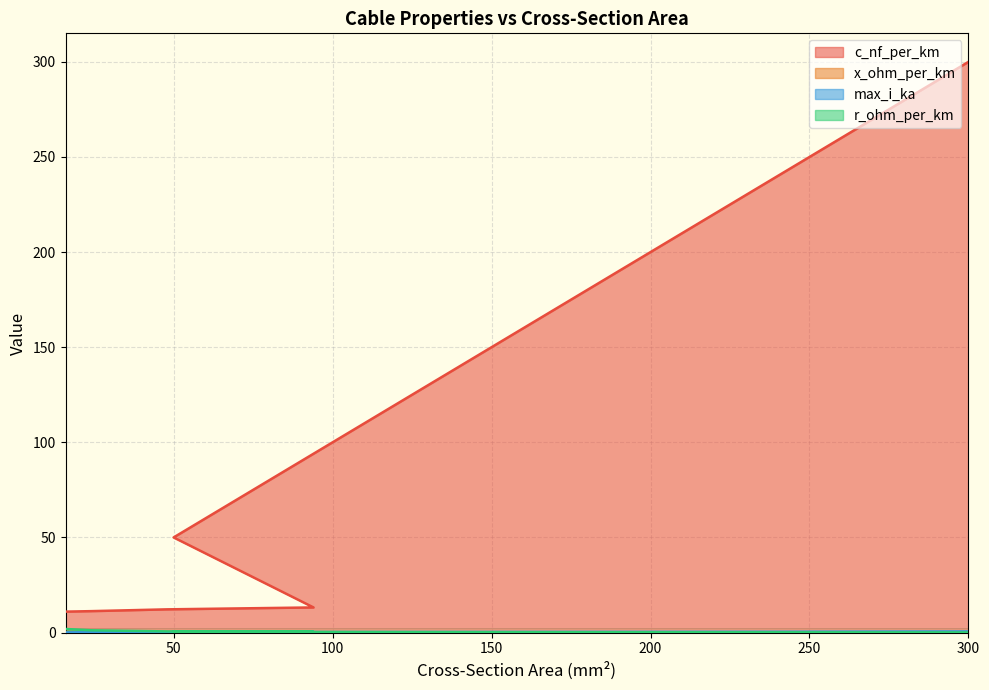

What is the difference between the max_i_ka values at 24 and 240?

0.3